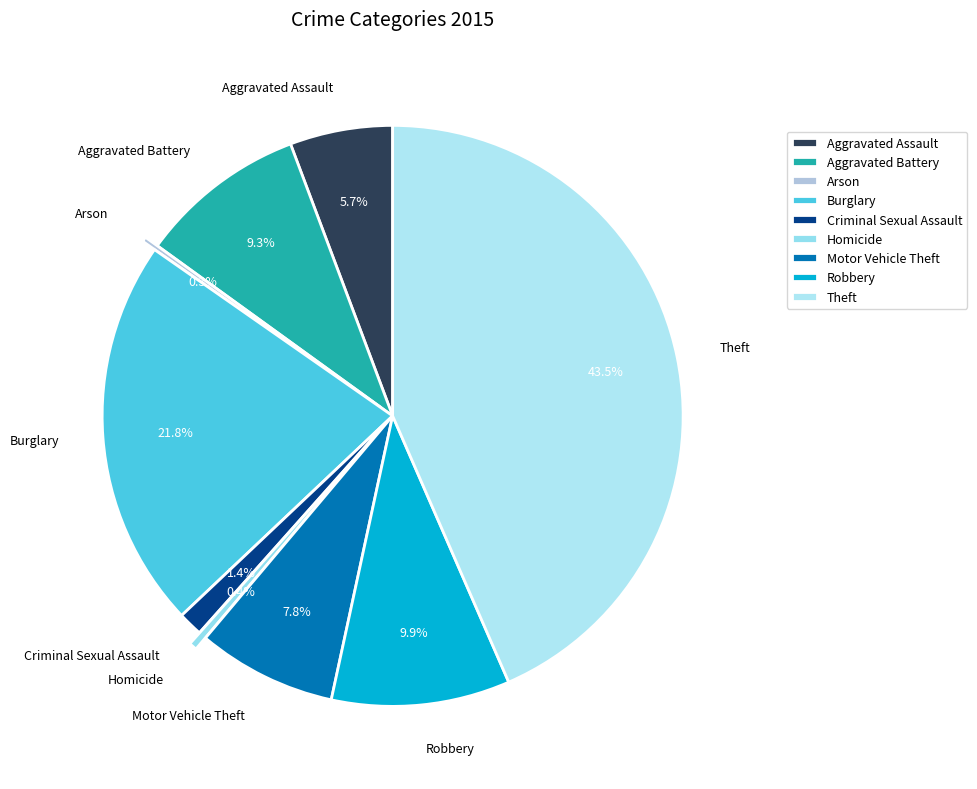

Is the sum of Burglary and Homicide greater than half?

No